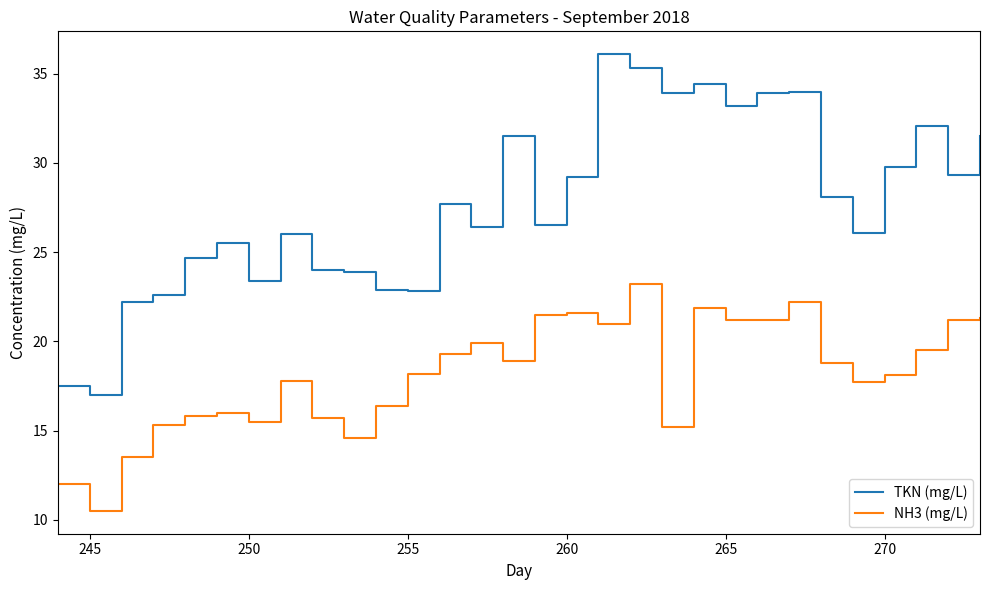

What is the difference between the maximum and minimum values in the TKN (mg/L) series?

19.1